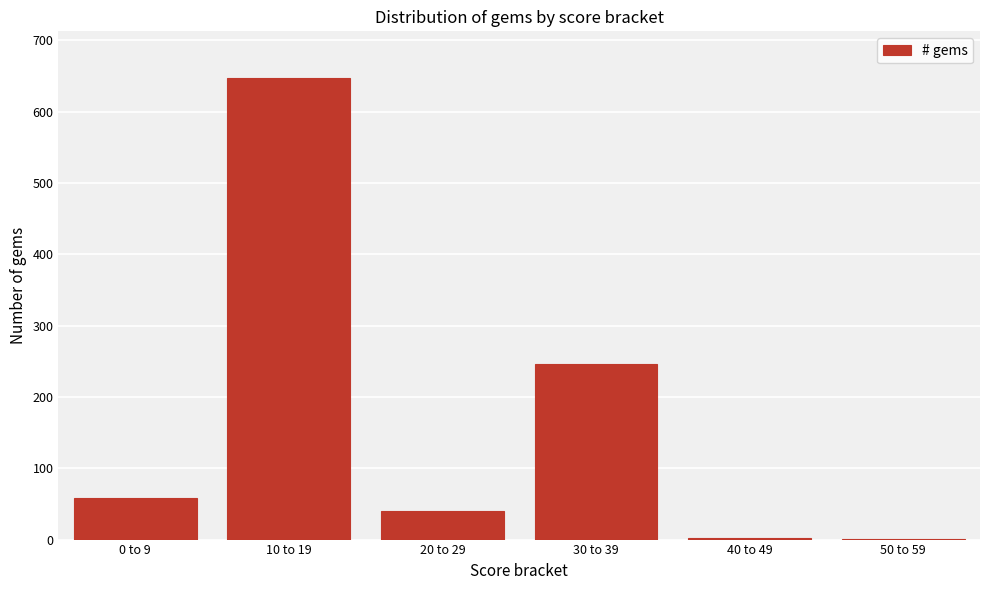

What is the greatest value displayed?

648